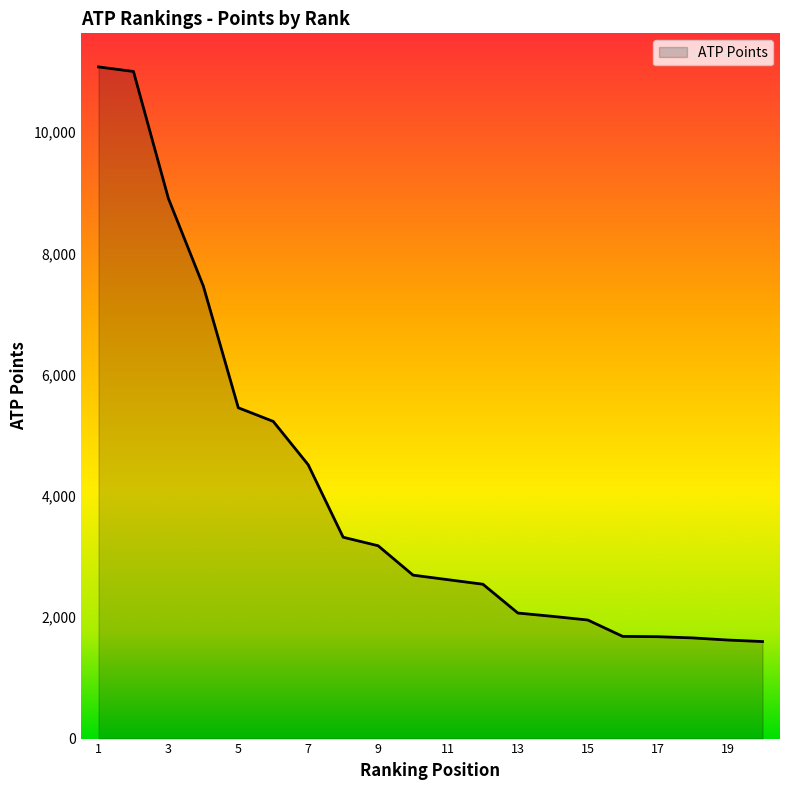

What is the minimum value shown in the chart?

1600